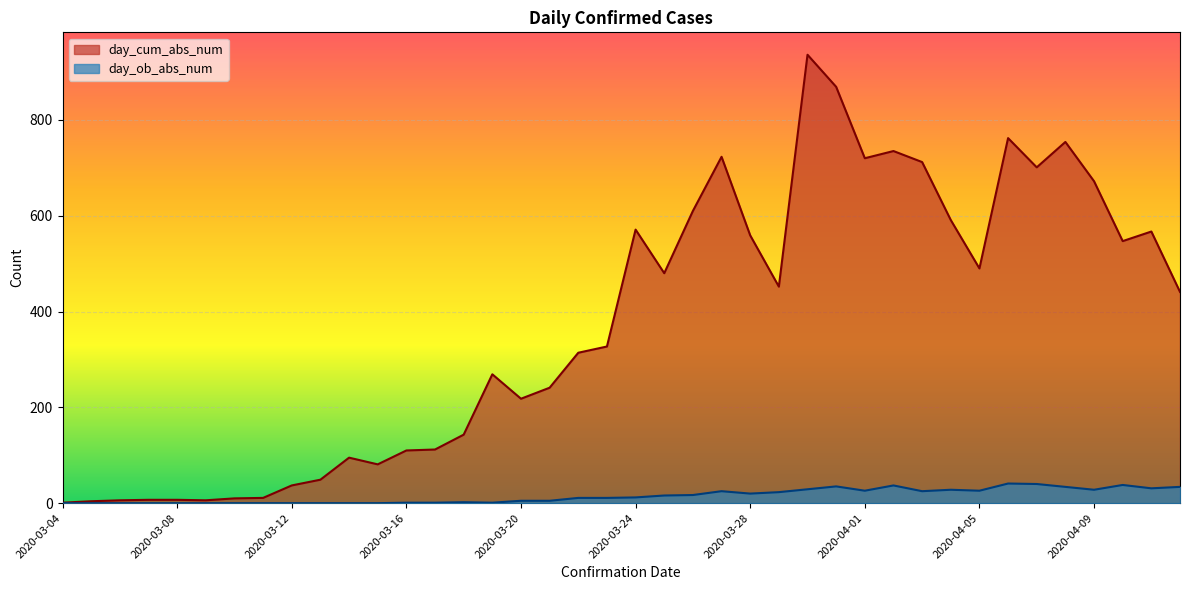

Reading right to left, list all the values displayed in this chart.

day_cum_abs_num: 2020-04-12=441	2020-04-11=567	2020-04-10=547	2020-04-09=672	2020-04-08=754	2020-04-07=701	2020-04-06=762	2020-04-05=490	2020-04-04=591	2020-04-03=712	2020-04-02=735	2020-04-01=720	2020-03-31=869	2020-03-30=936	2020-03-29=452	2020-03-28=559	2020-03-27=723	2020-03-26=610	2020-03-25=480	2020-03-24=571	2020-03-23=327	2020-03-22=314	2020-03-21=241	2020-03-20=218	2020-03-19=269	2020-03-18=143	2020-03-17=112	2020-03-16=110	2020-03-15=81	2020-03-14=95	2020-03-13=49	2020-03-12=37	2020-03-11=11	2020-03-10=10	2020-03-09=6	2020-03-08=7	2020-03-07=7	2020-03-06=6	2020-03-05=4	2020-03-04=1
day_ob_abs_num: 2020-04-12=34	2020-04-11=31	2020-04-10=38	2020-04-09=28	2020-04-08=34	2020-04-07=40	2020-04-06=41	2020-04-05=26	2020-04-04=28	2020-04-03=25	2020-04-02=37	2020-04-01=26	2020-03-31=35	2020-03-30=29	2020-03-29=23	2020-03-28=20	2020-03-27=25	2020-03-26=17	2020-03-25=16	2020-03-24=12	2020-03-23=11	2020-03-22=11	2020-03-21=5	2020-03-20=5	2020-03-19=1	2020-03-18=2	2020-03-17=1	2020-03-16=1	2020-03-15=0	2020-03-14=0	2020-03-13=0	2020-03-12=0	2020-03-11=0	2020-03-10=0	2020-03-09=0	2020-03-08=0	2020-03-07=0	2020-03-06=0	2020-03-05=0	2020-03-04=0